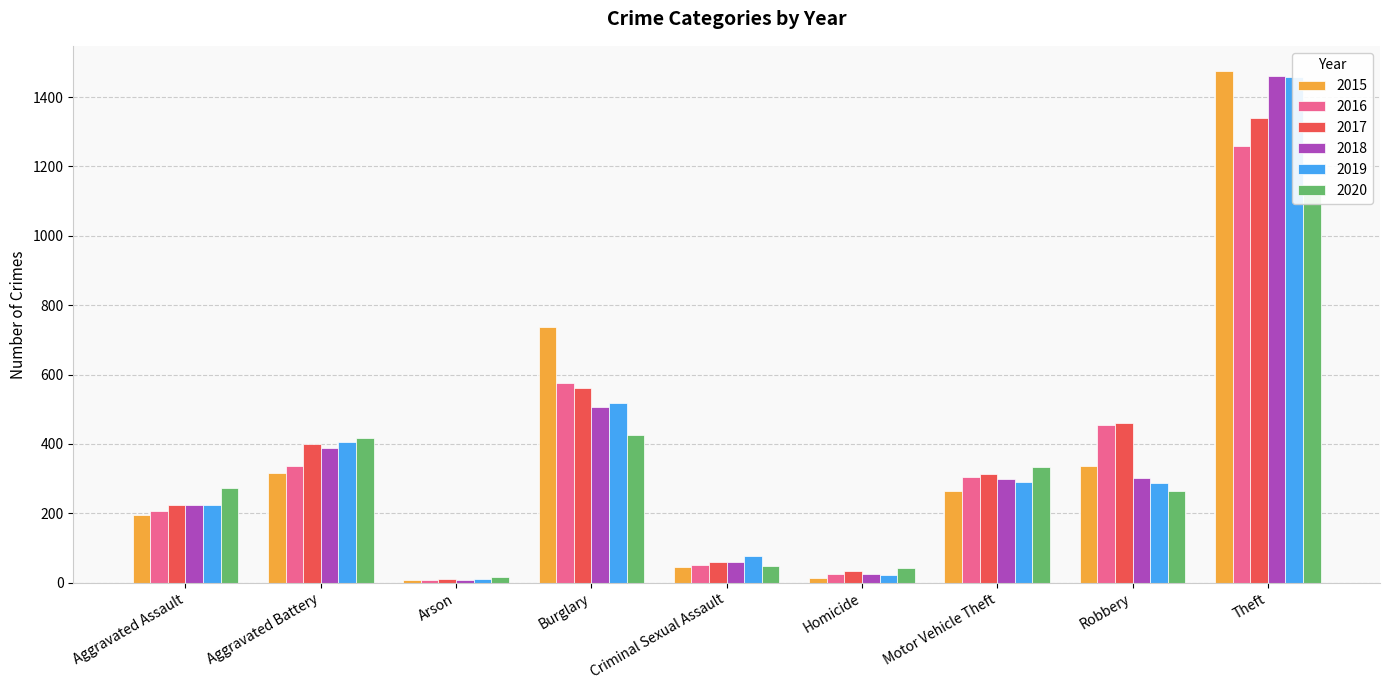

Between Aggravated Battery and Motor Vehicle Theft, which series saw the biggest shift?

2019